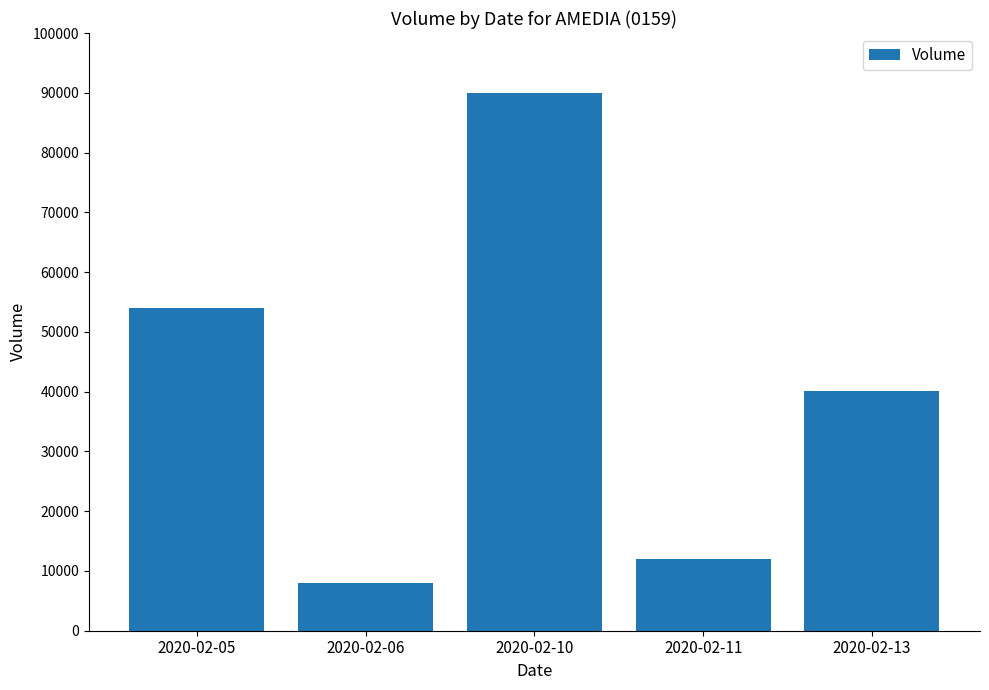

What is the greatest value displayed?

90000